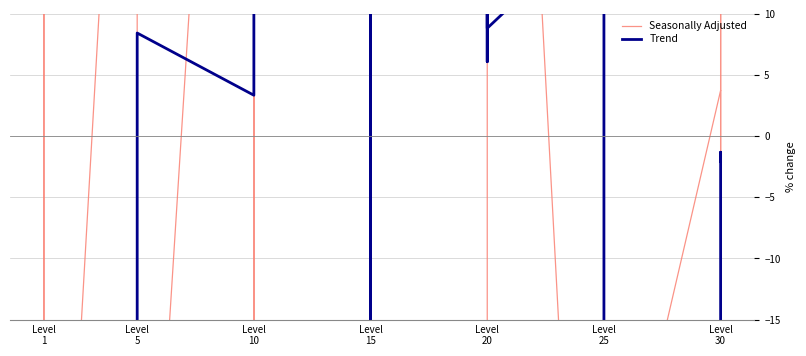

Between which two adjacent categories do Seasonally Adjusted and Trend first intersect?

Level 1 and Level 1